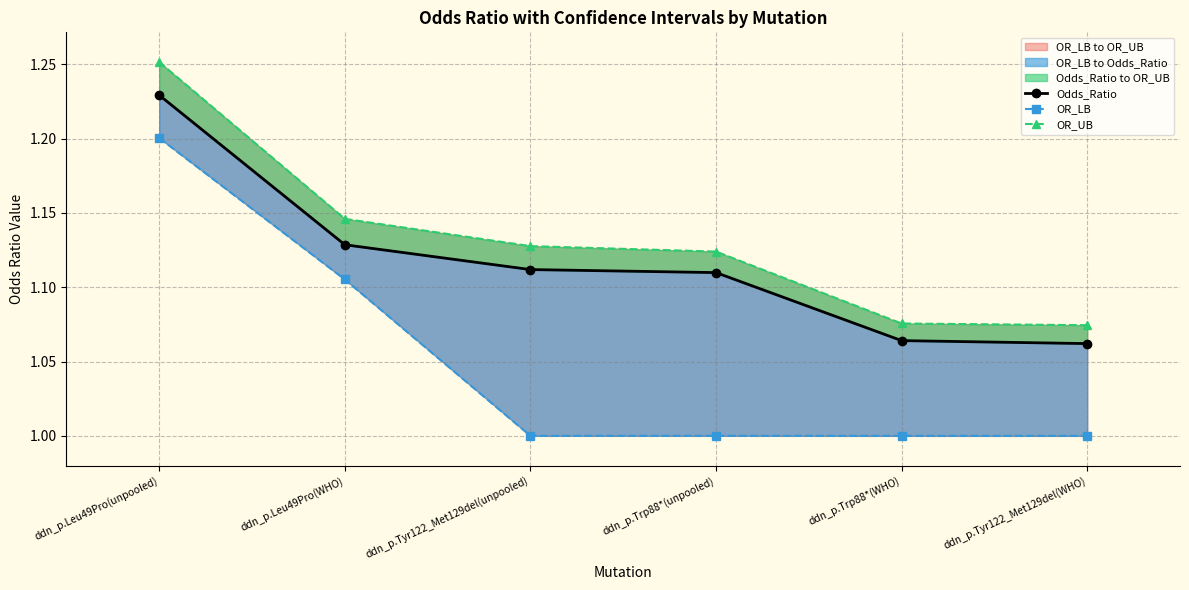

At which label does OR_LB reach its minimum?

ddn_p.Tyr122_Met129del(WHO)